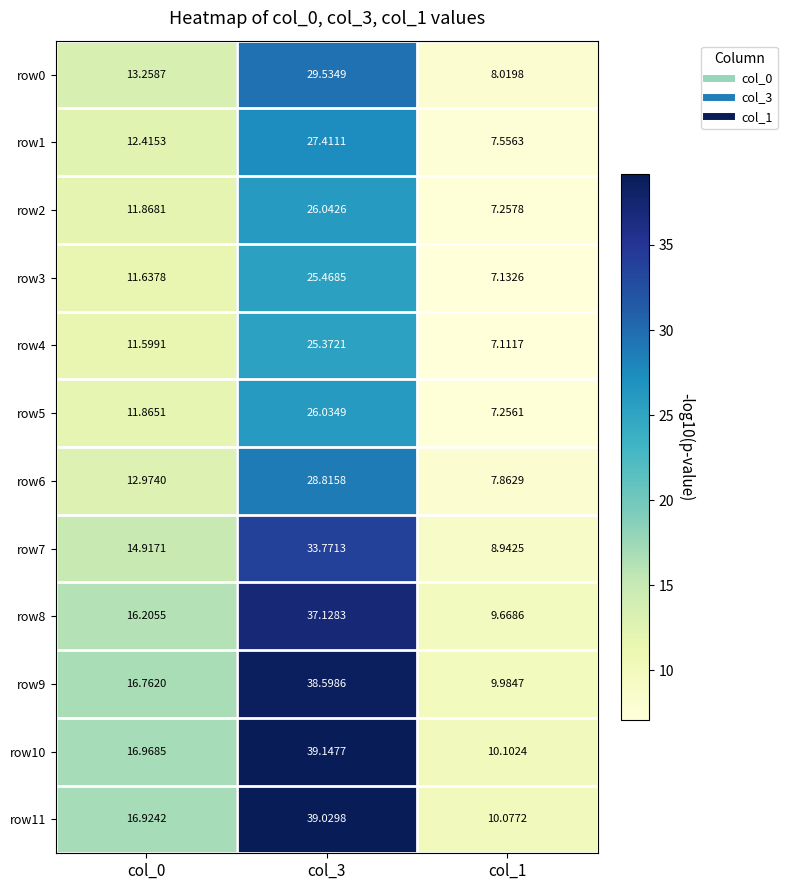

Is the value of row0 at col_0 greater than the value of row5 at col_3?

No